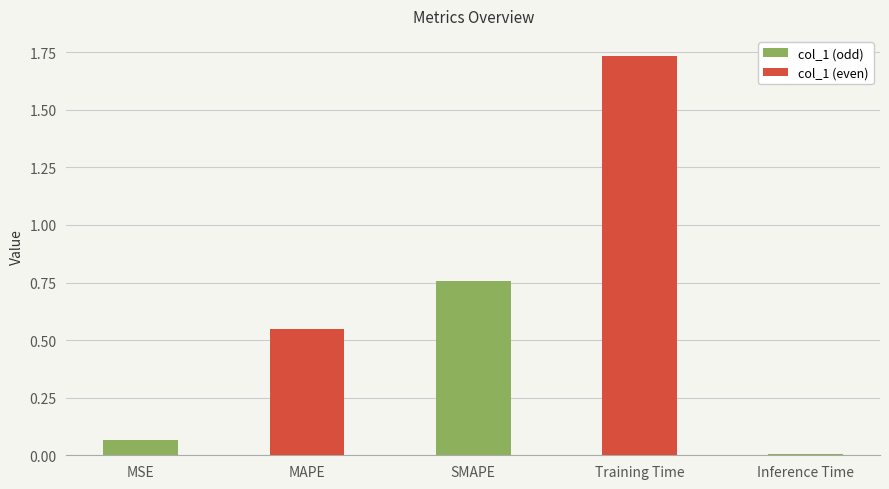

The value at MSE is 0.0. True or false?

False